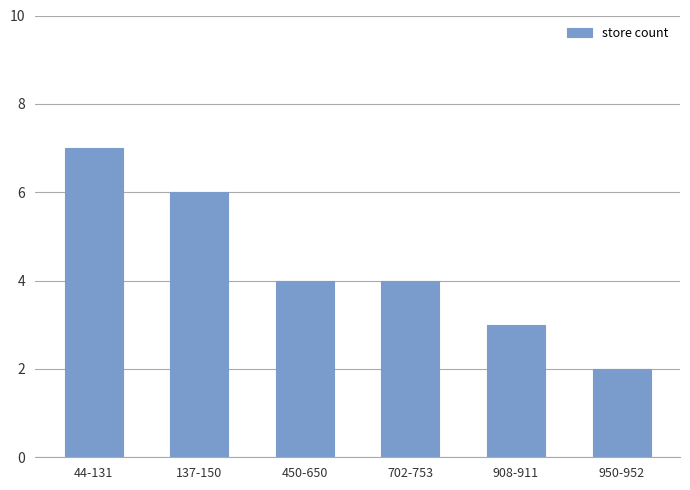

Reading right to left, what are all the values shown in this chart?

2	3	4	4	6	7